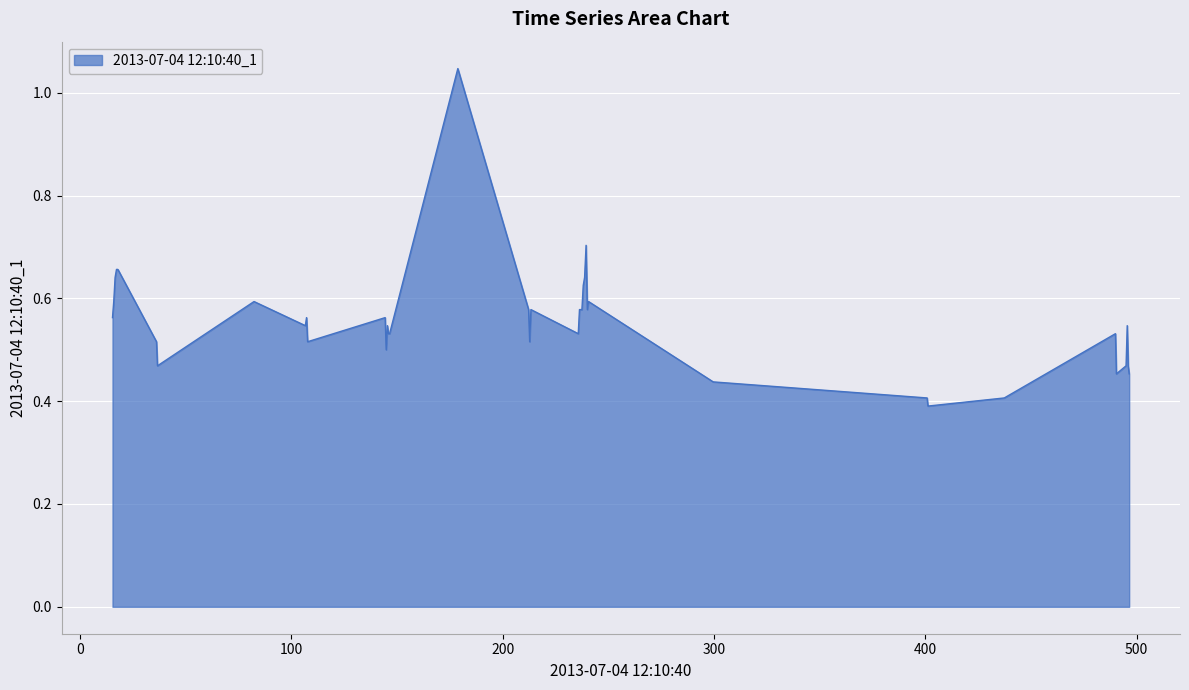

How many lines are shown in the chart?

1